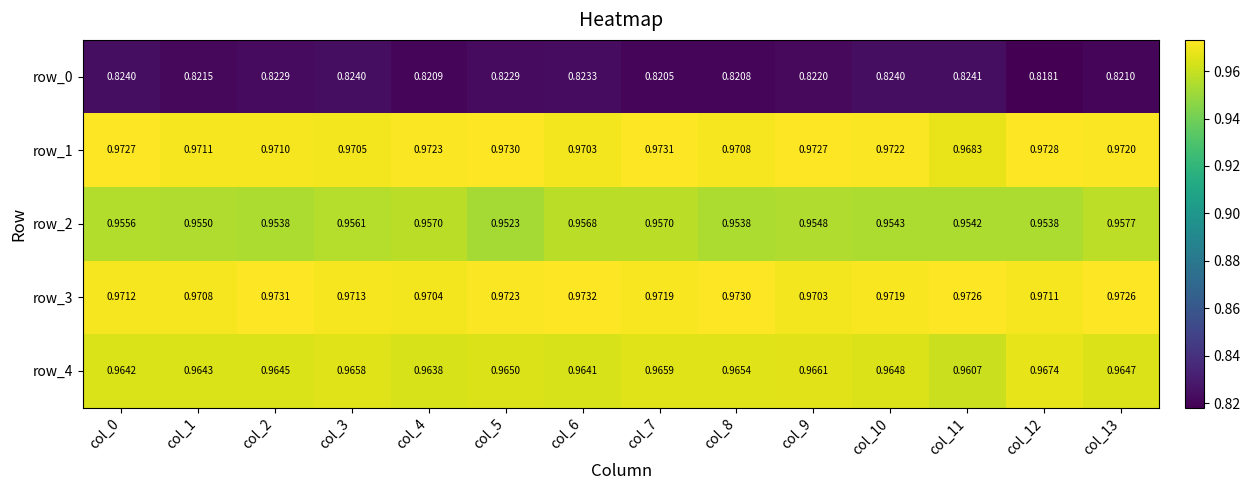

List the series in order of their peak value, lowest first.

row_0, row_2, row_4, row_1, row_3